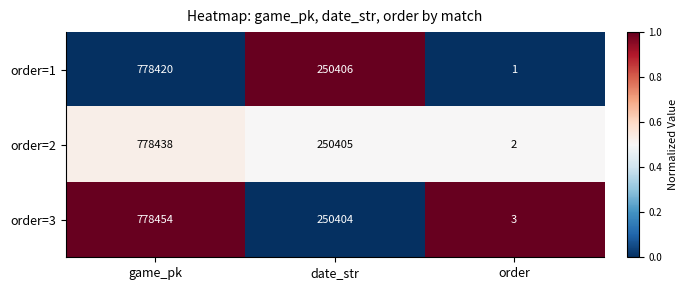

How many data points does each series have?

3